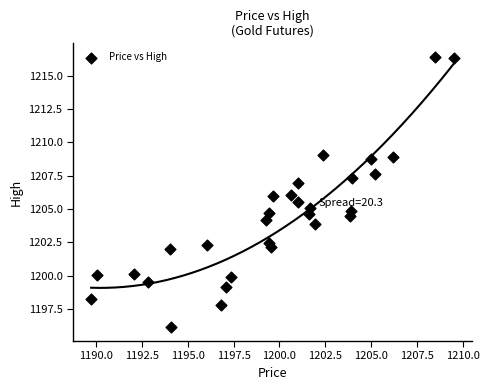

What is the range of Y values (max minus min)?

20.3